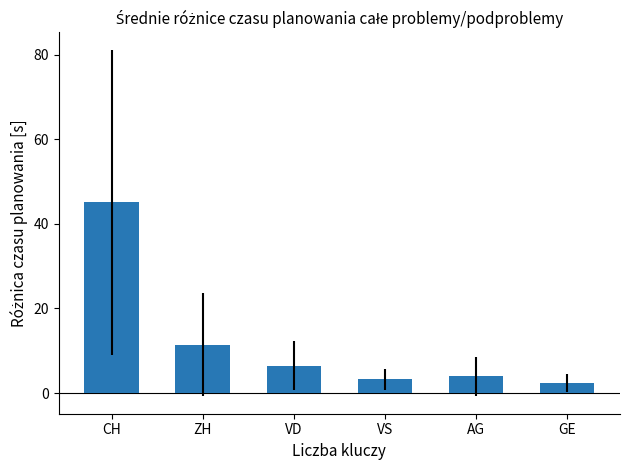

Which category has the lowest value across all series?

GE